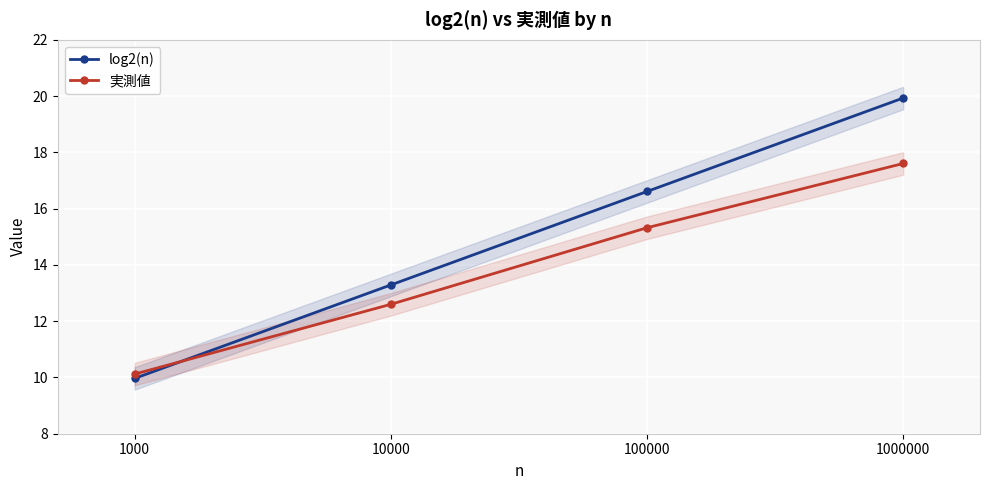

What is the maximum value shown in the chart?

19.9